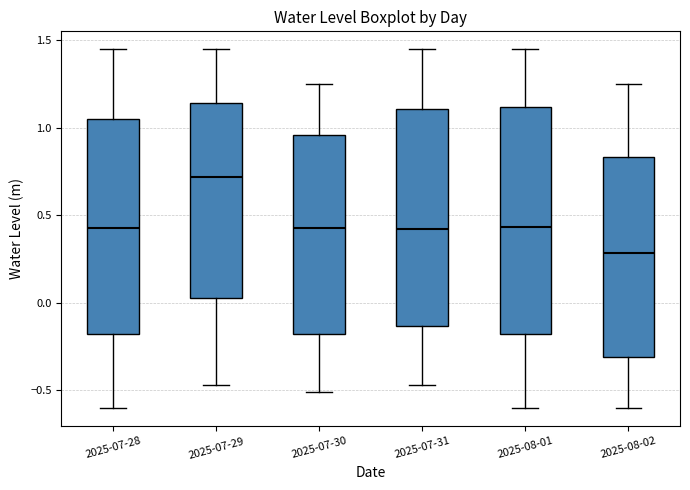

Reading left to right, transcribe this box plot: for each box, give where its median line is, the range the box spans, and where its two whiskers end, as read against the y-axis. The values are not printed on the chart, so give them approximately, as read against the axis.

2025-07-28: median 0.45, box -0.20 to 1.05, whiskers -0.60 to 1.45
2025-07-29: median 0.70, box 0.00 to 1.15, whiskers -0.45 to 1.45
2025-07-30: median 0.40, box -0.20 to 0.95, whiskers -0.50 to 1.25
2025-07-31: median 0.40, box -0.15 to 1.10, whiskers -0.45 to 1.45
2025-08-01: median 0.45, box -0.20 to 1.10, whiskers -0.60 to 1.45
2025-08-02: median 0.30, box -0.30 to 0.85, whiskers -0.60 to 1.25